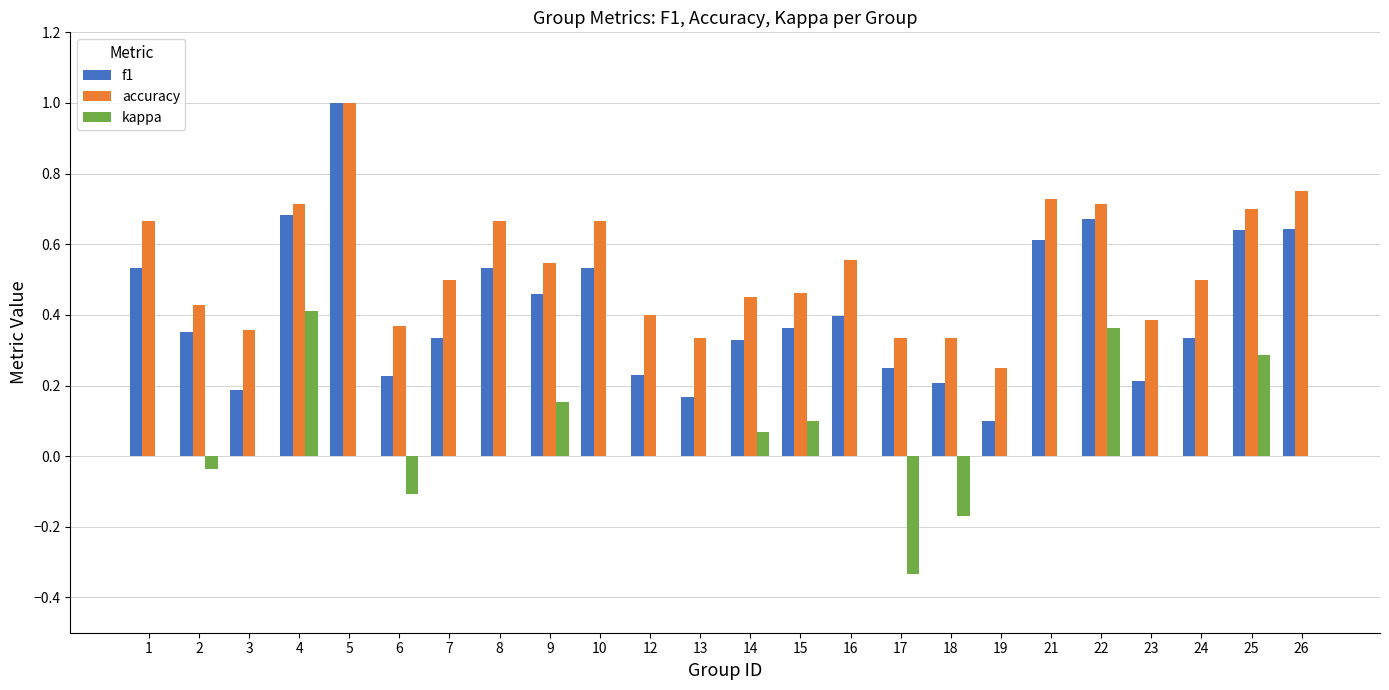

Which series has the largest total across all categories?

accuracy